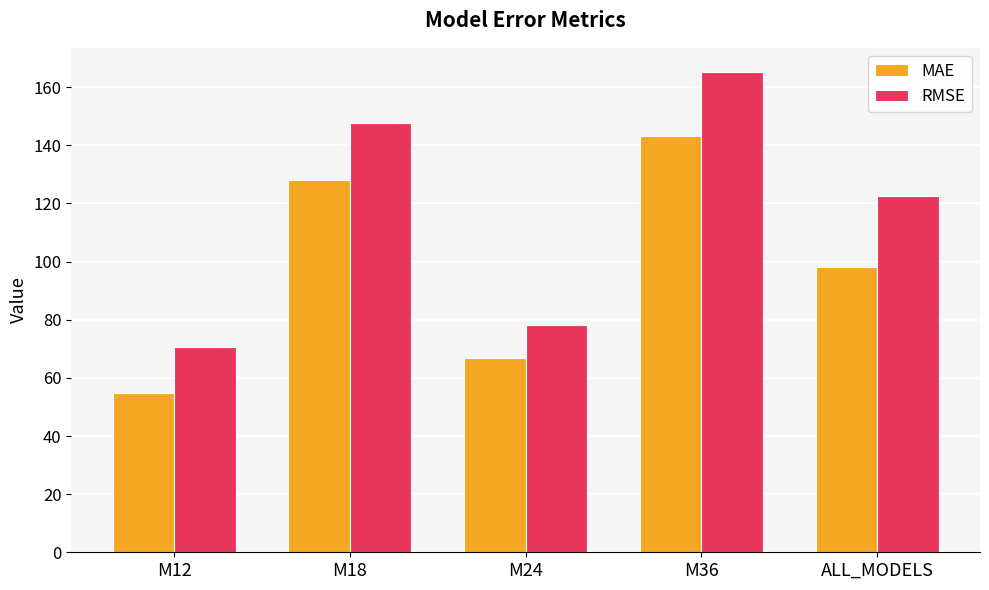

What is the greatest value displayed?

165.3